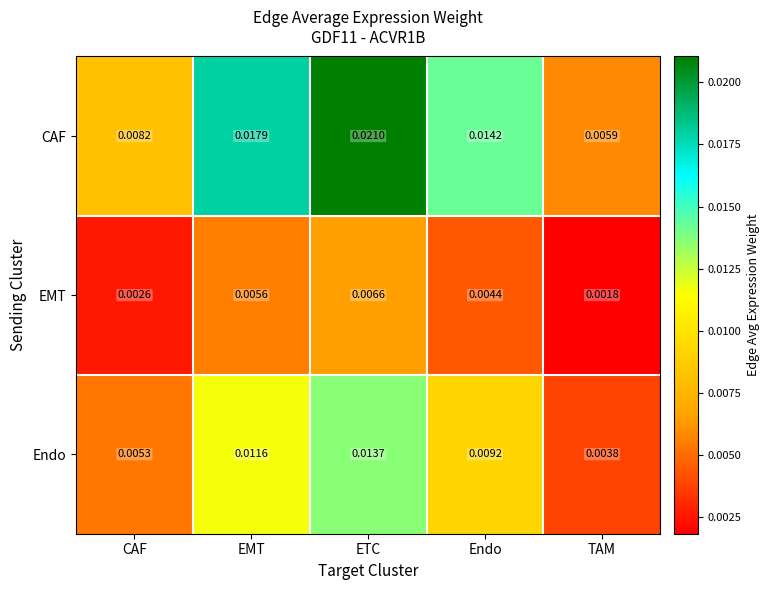

How many series are shown in this chart?

3